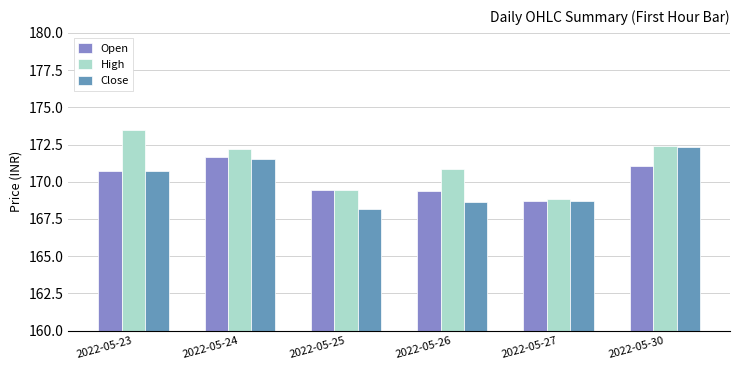

How many series are shown in this chart?

3